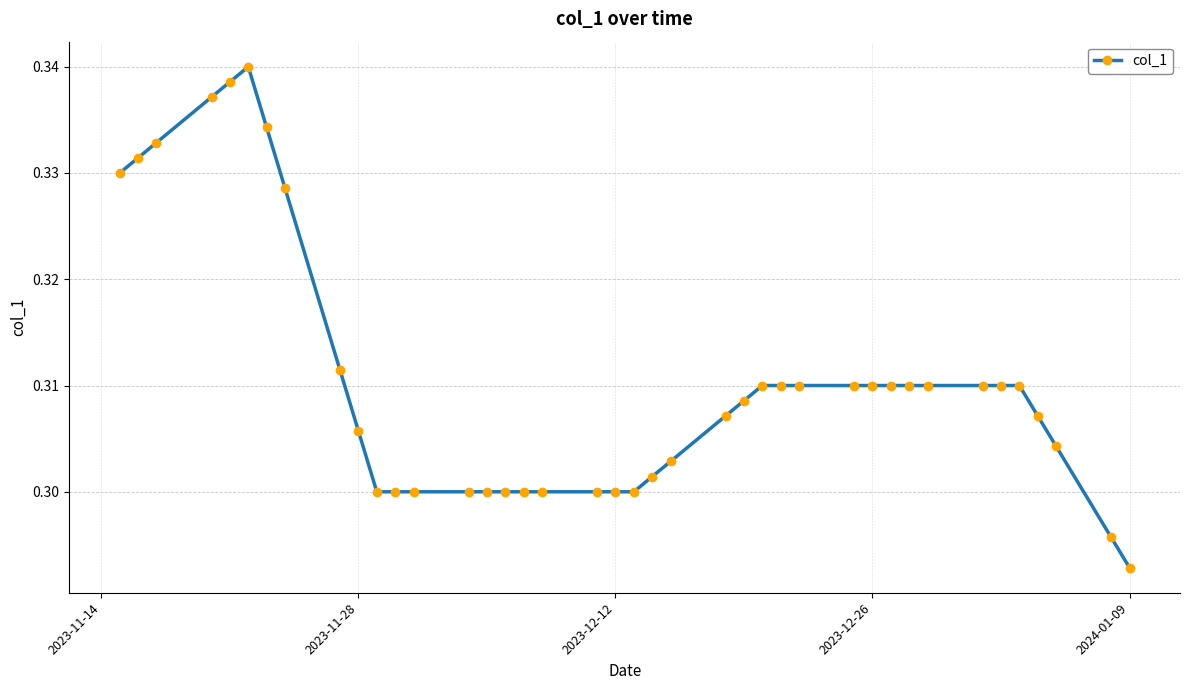

How many values are between 0 and 1?

40